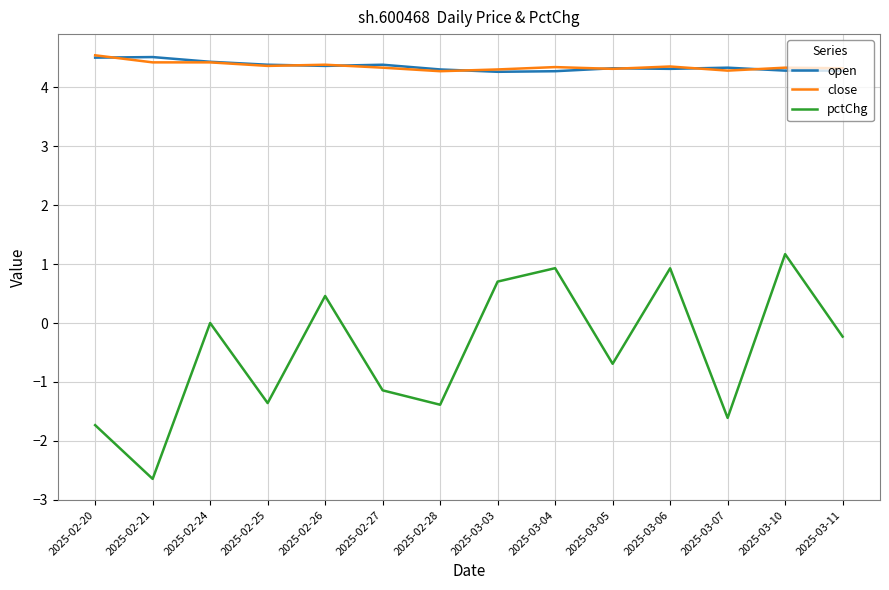

What position from the left is 2025-02-27?

6